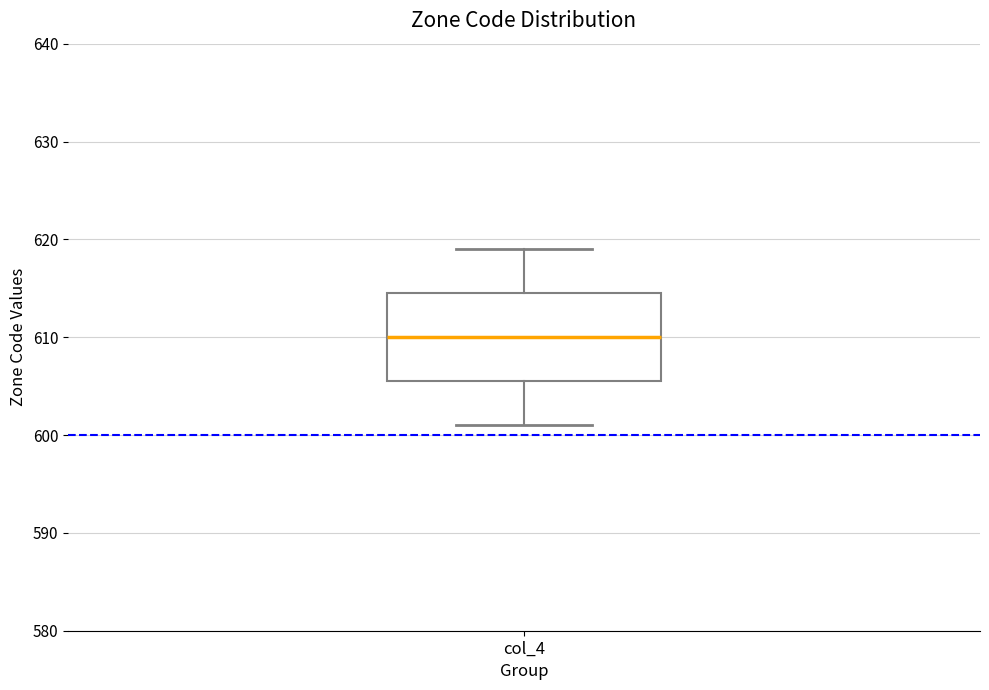

Transcribe this box plot: give where the median line is, the range the box spans, and where the two whiskers end, as read against the y-axis. The values are not printed on the chart, so give them approximately, as read against the axis.

median 610, box 606 to 615, whiskers 601 to 619